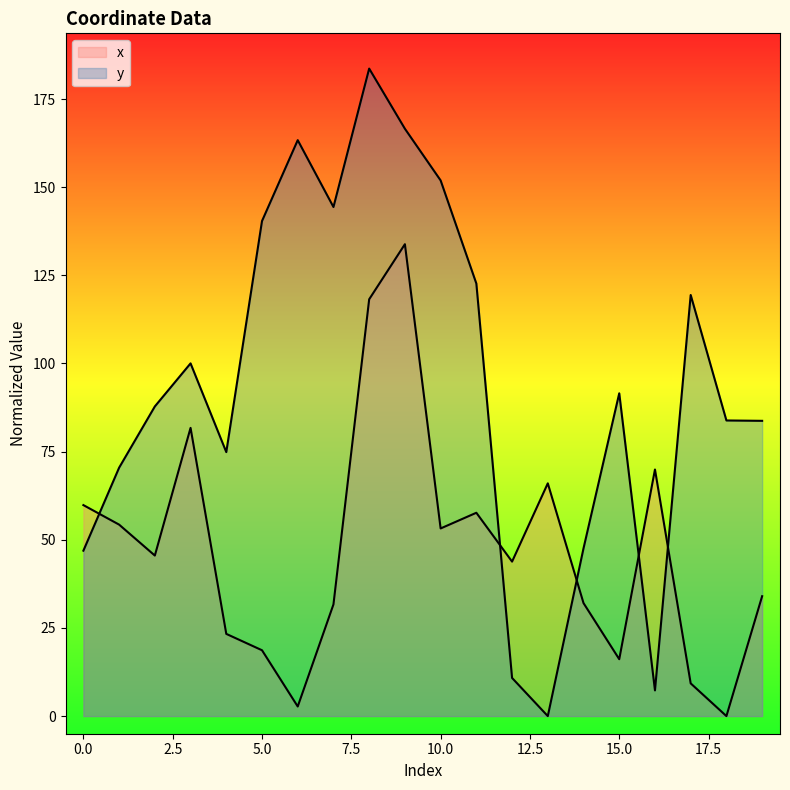

Which series has the widest spread of values?

y